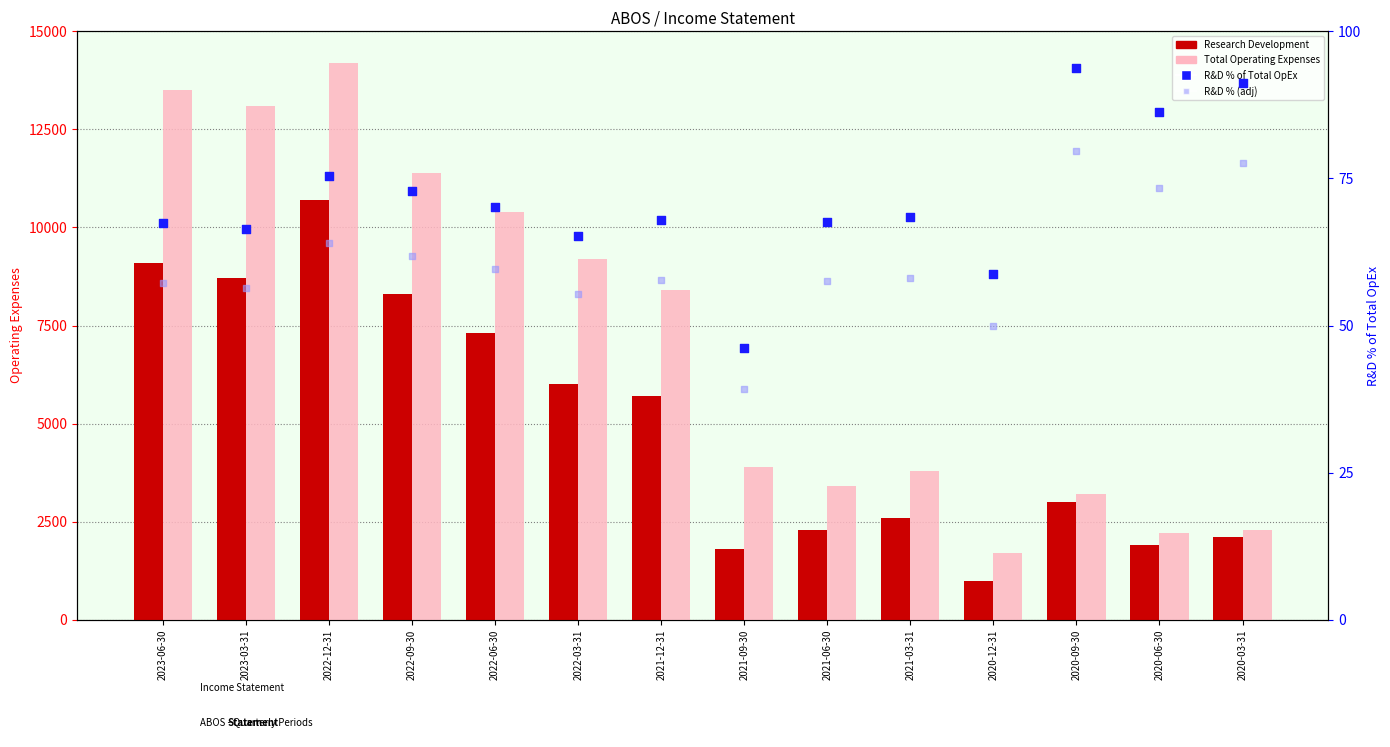

Which series has the largest total across all categories?

Total Operating Expenses